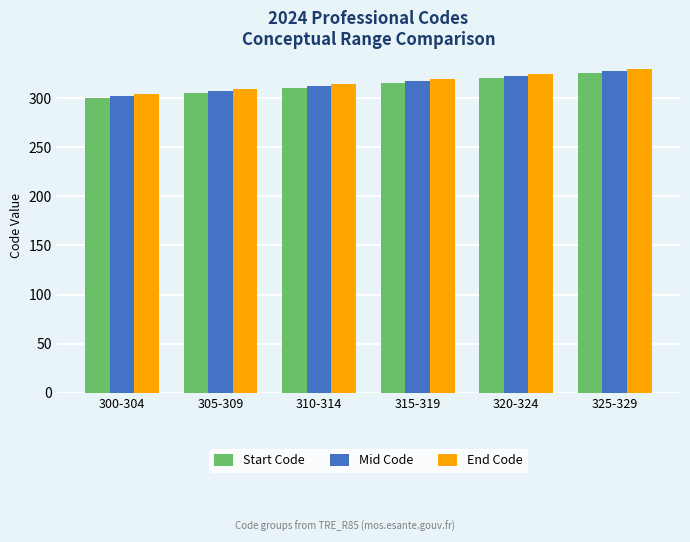

At which category is the sum across all series the highest?

325-329